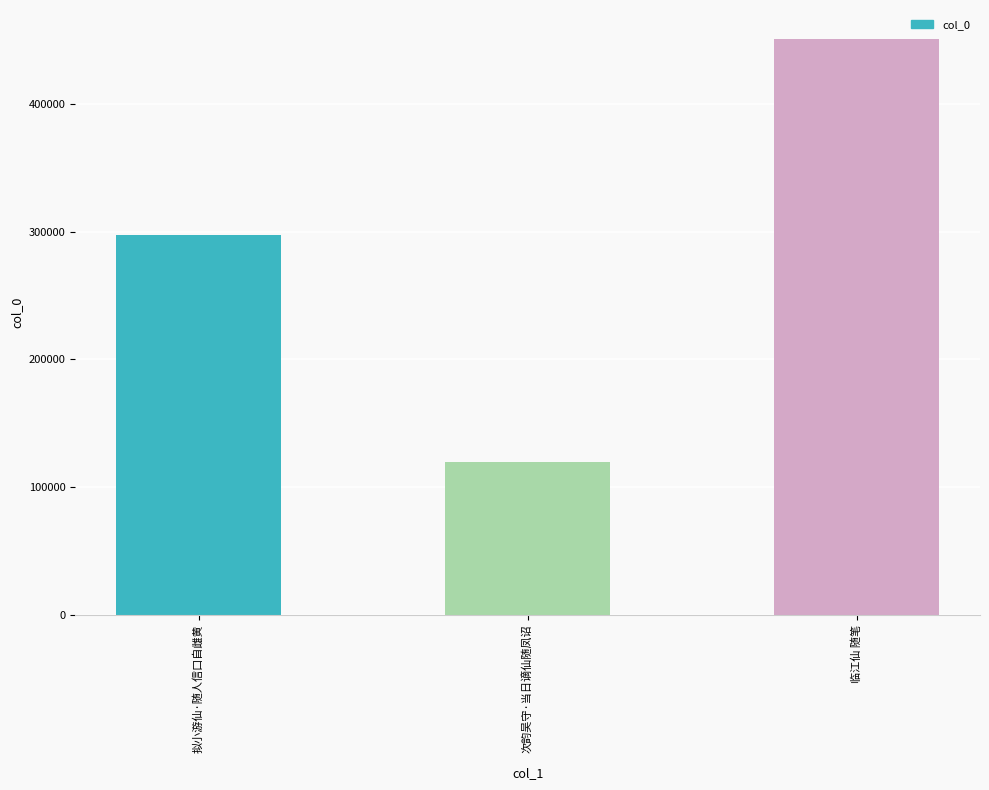

How many data points are less than 297462?

1